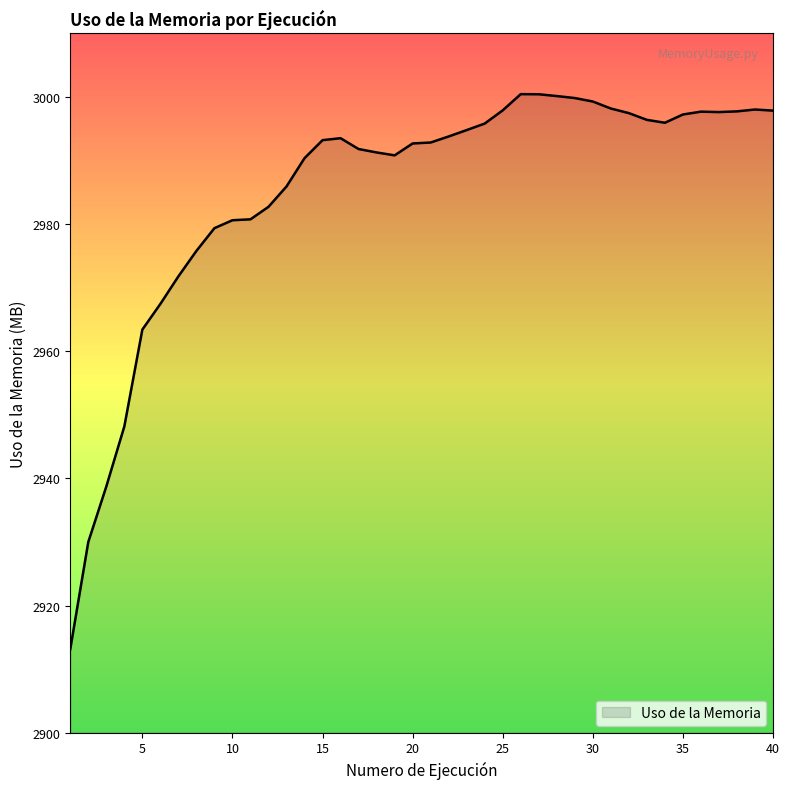

What is the greatest value displayed?

3000.5